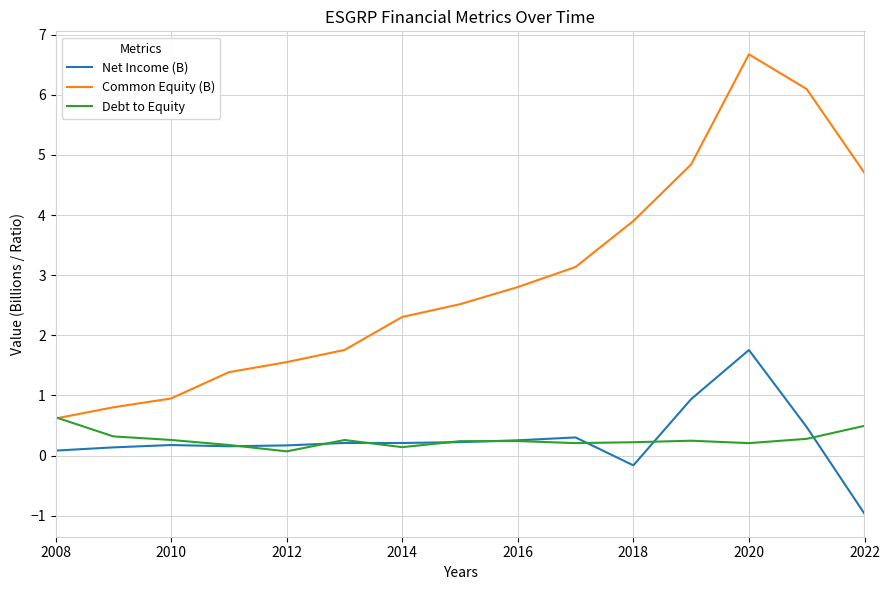

Which series has the widest spread of values?

Common Equity (B)